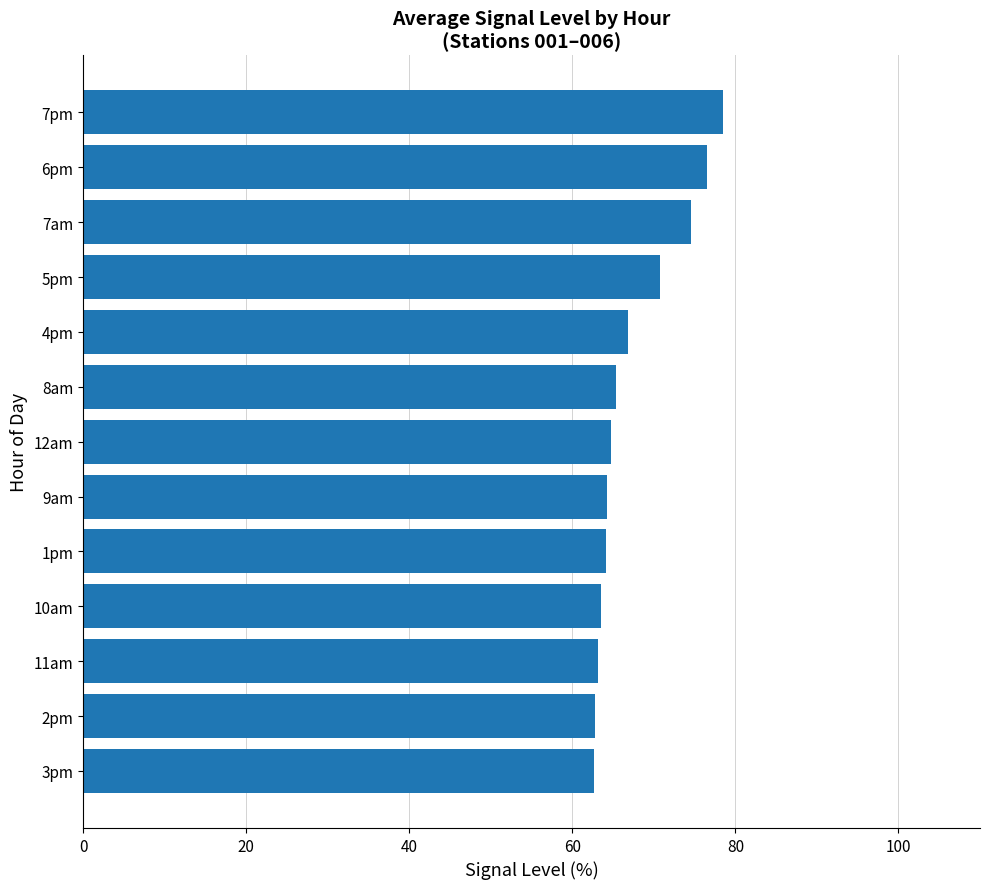

What is the average value?

67.5